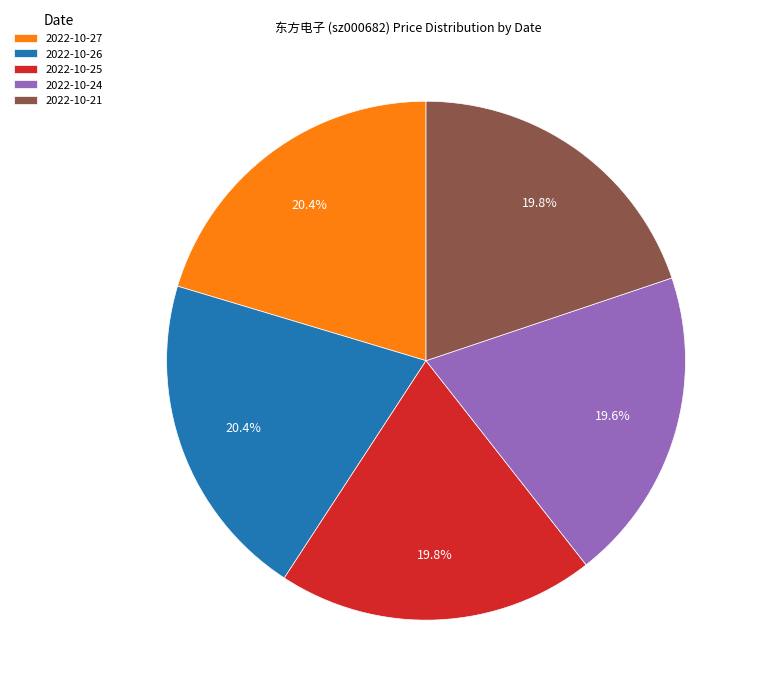

Does 2022-10-27 account for over 50% of the chart?

No